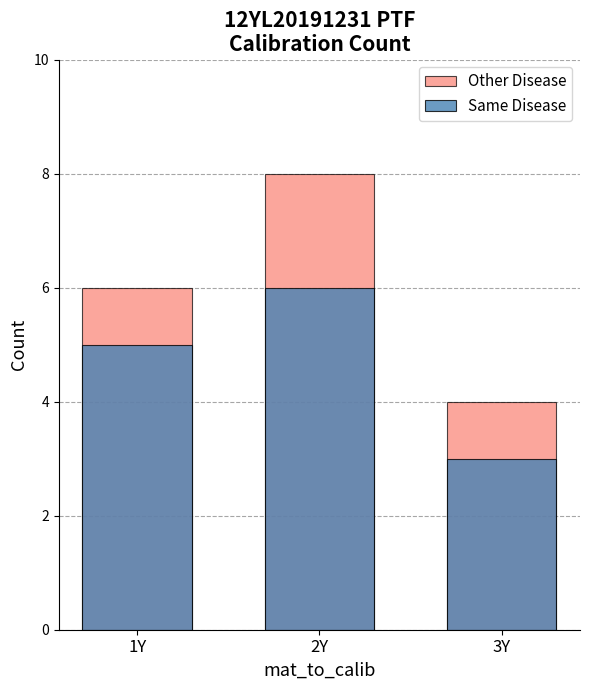

How many bars are there in total?

6